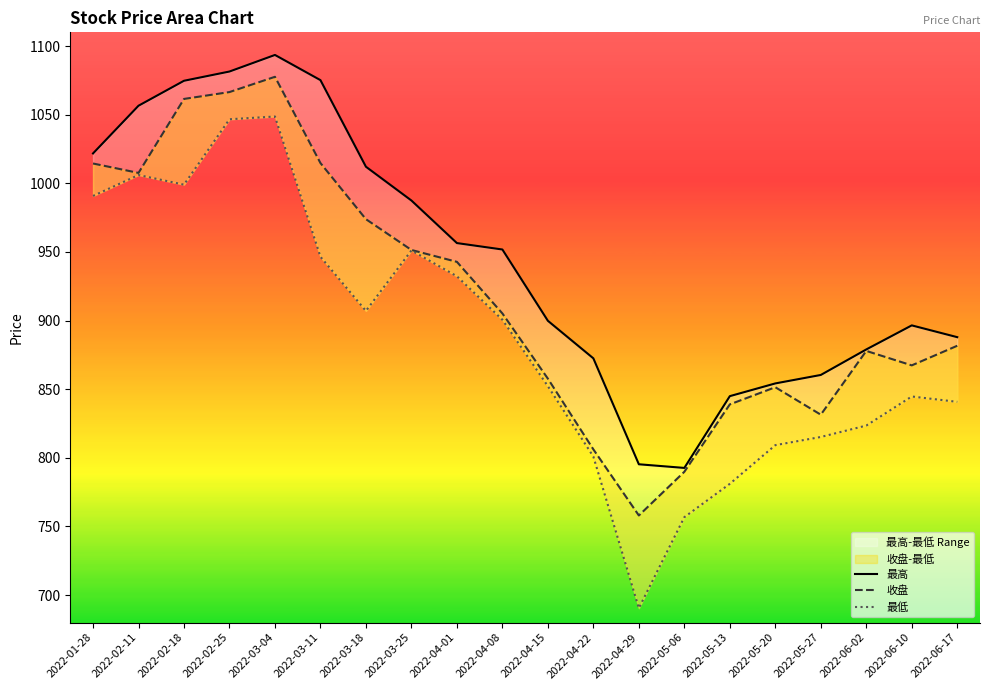

What is the total value across all series at 2022-02-11?

3070.2